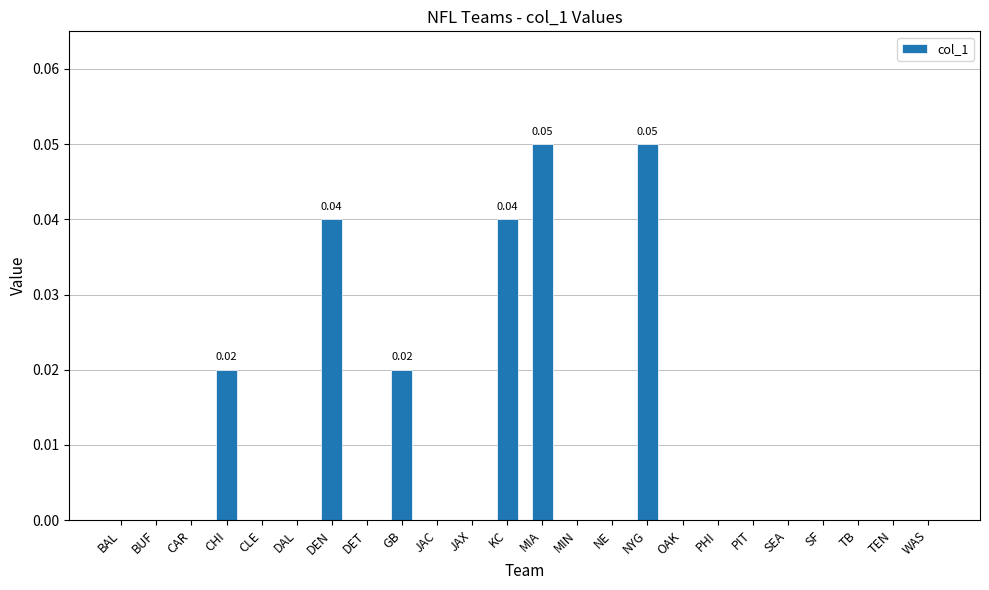

The chart shows a value of 0.0 at GB. True or false?

True